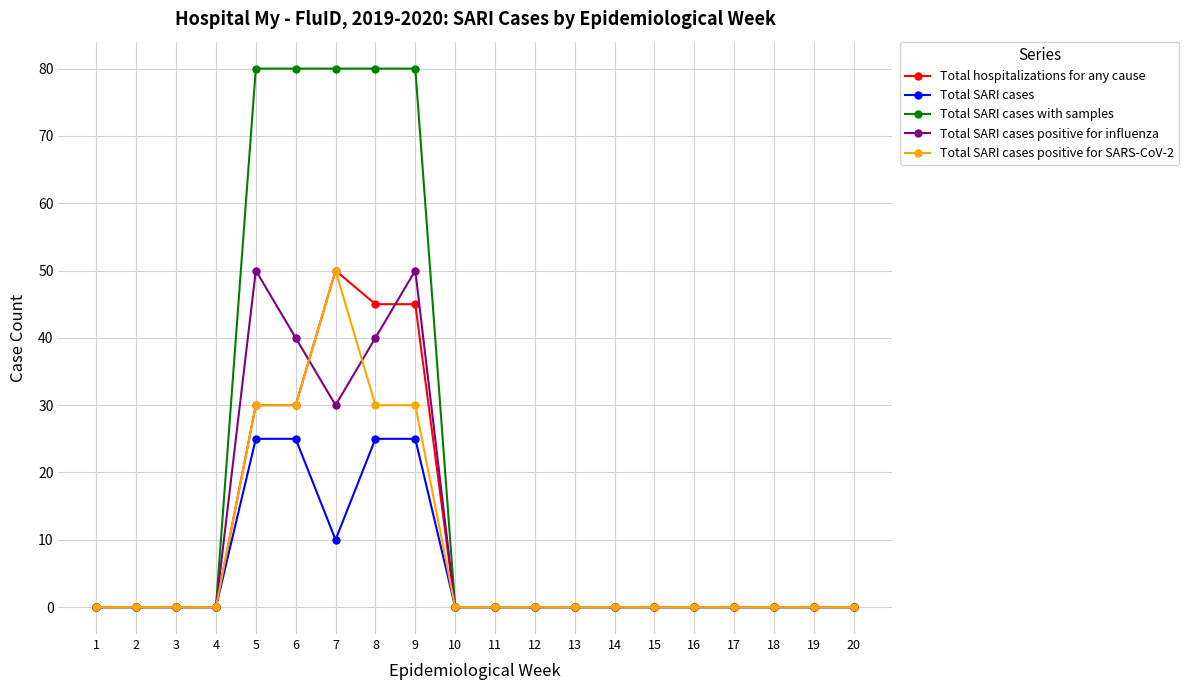

What is the maximum value shown in the chart?

80